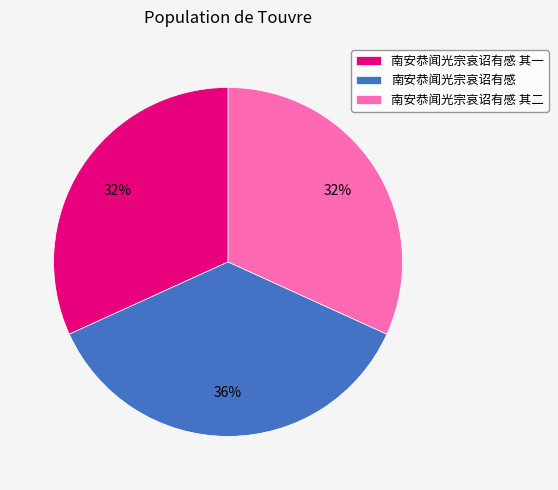

Does any single category account for the majority?

No